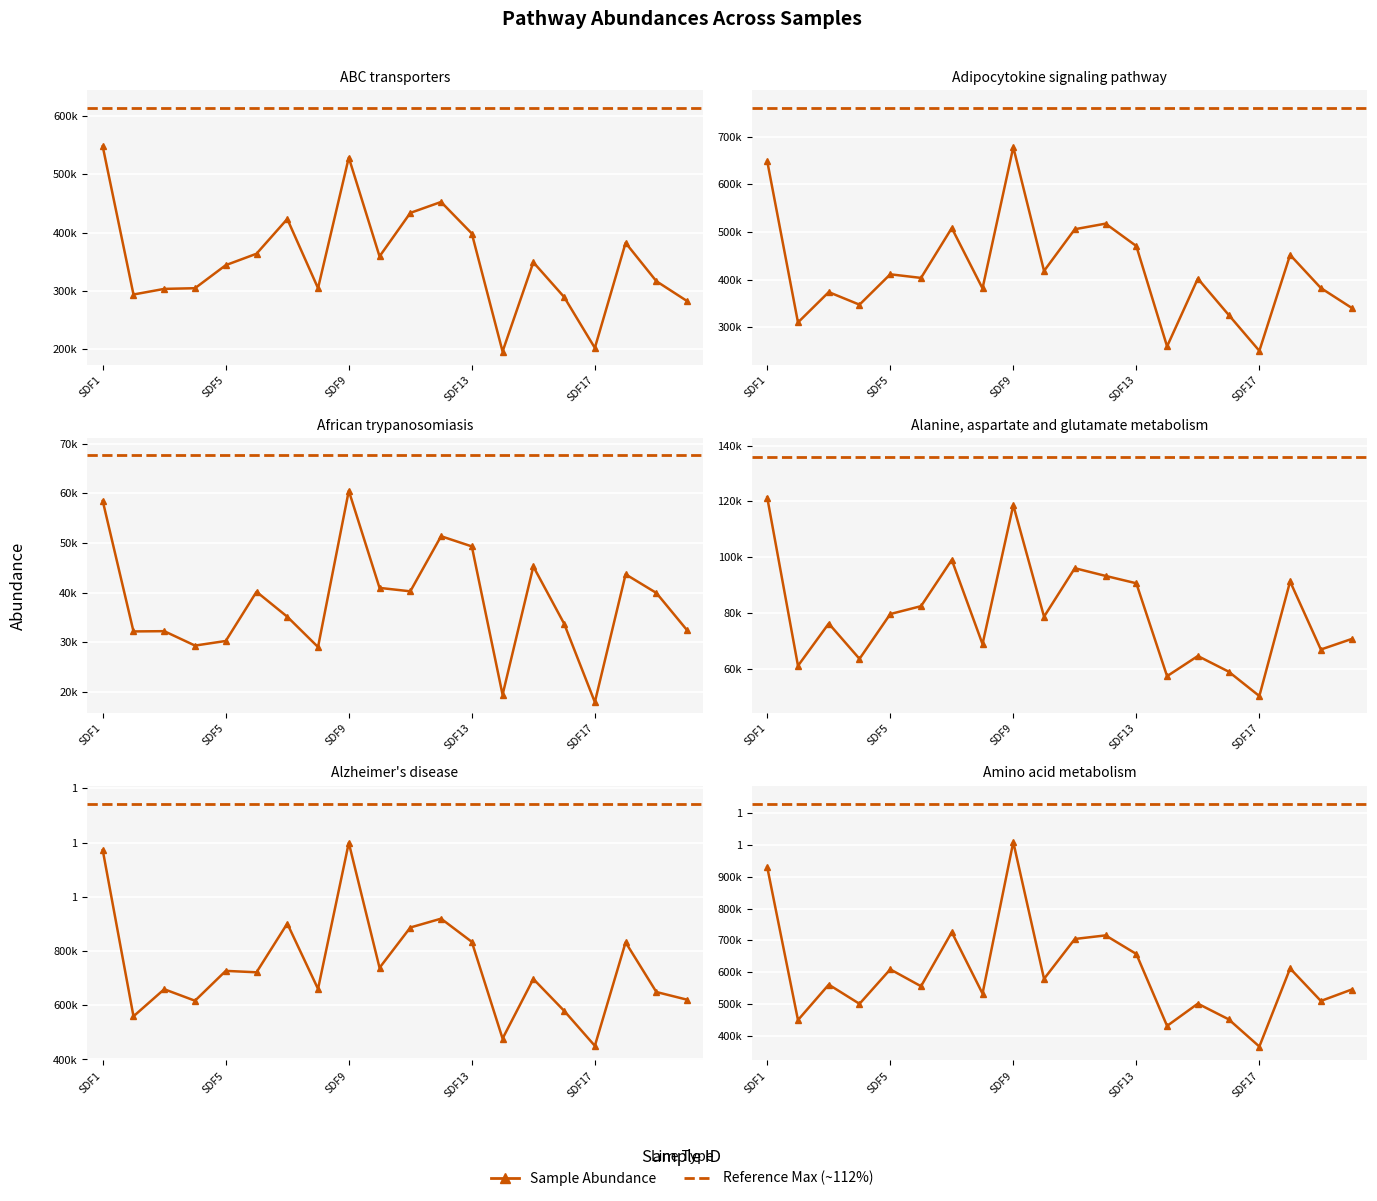

Rank the series at SDF13 from lowest to highest value.

African trypanosomiasis, Alanine, aspartate and glutamate metabolism, ABC transporters, Adipocytokine signaling pathway, Amino acid metabolism, Alzheimer's disease